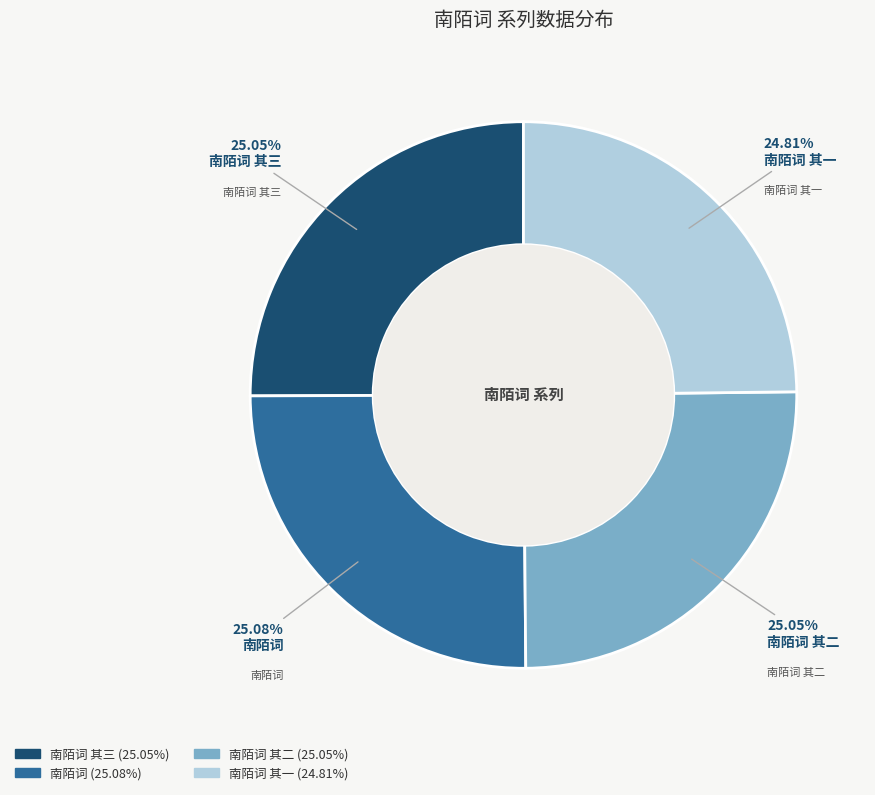

Does any single category account for the majority?

No